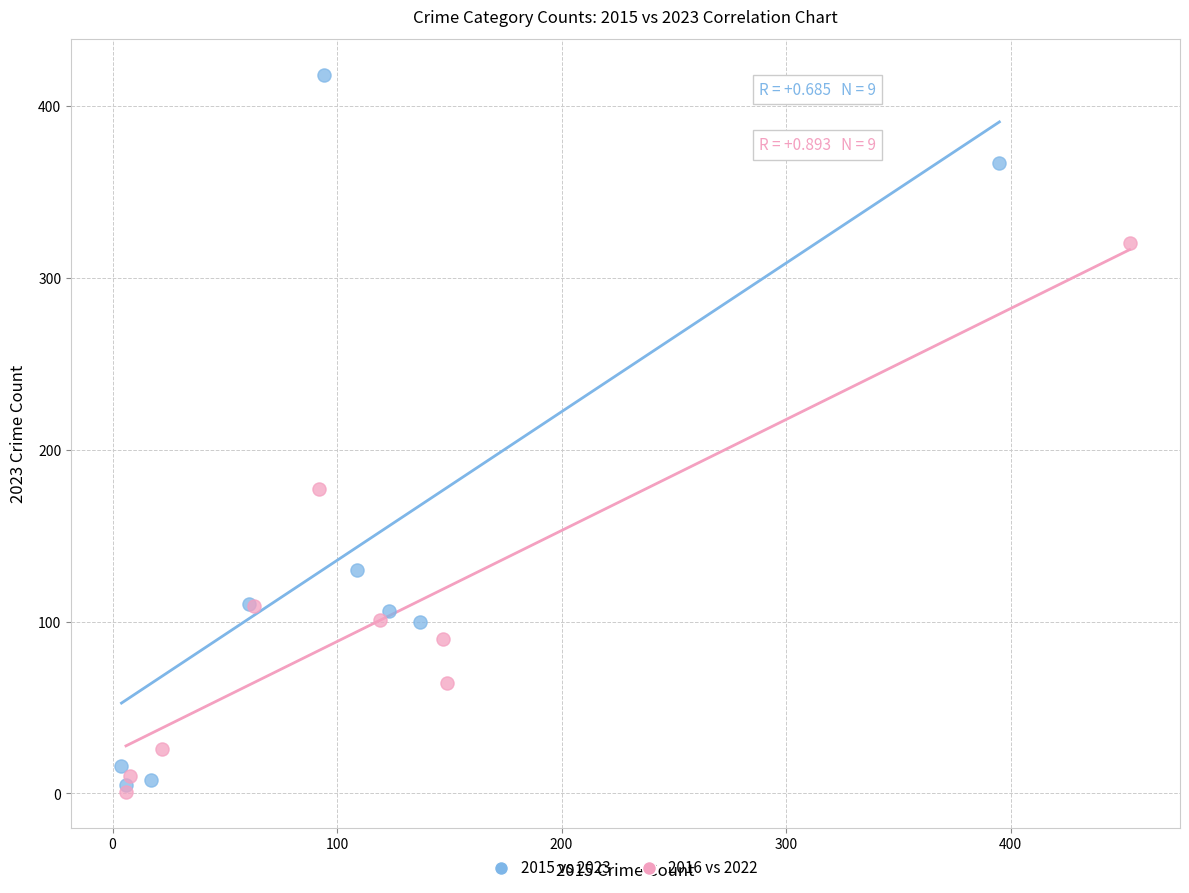

Which series reaches the maximum Y coordinate?

2015 vs 2023